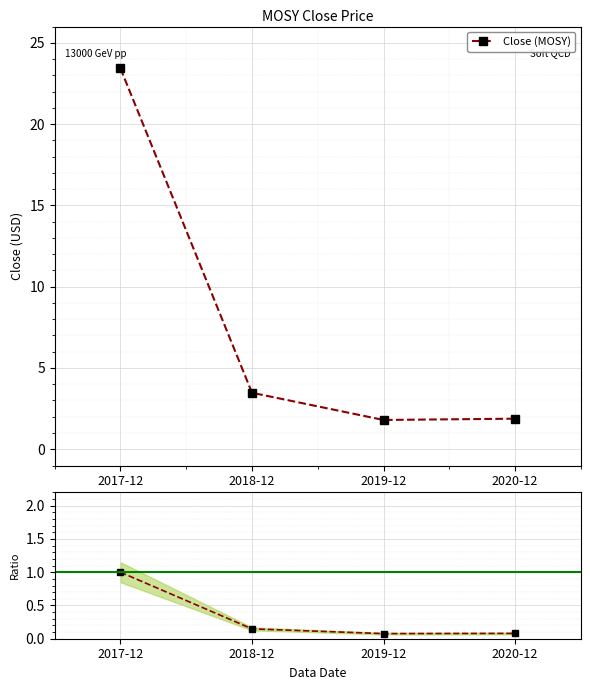

List the series in order of their peak value, lowest first.

Ratio to 2017-12, Close (MOSY)